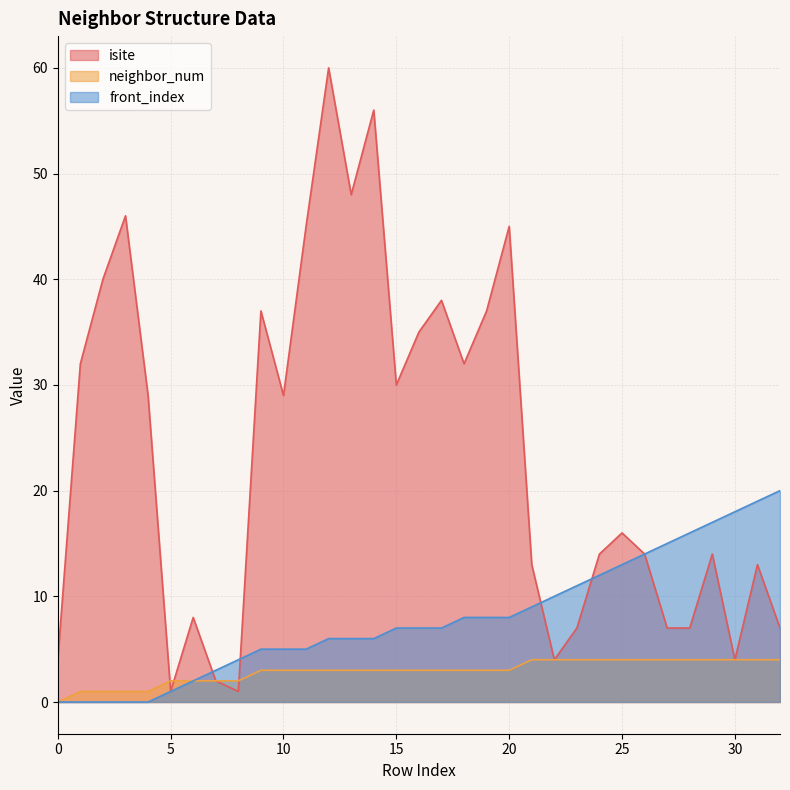

At 17, list the series in order from smallest to largest.

neighbor_num, front_index, isite